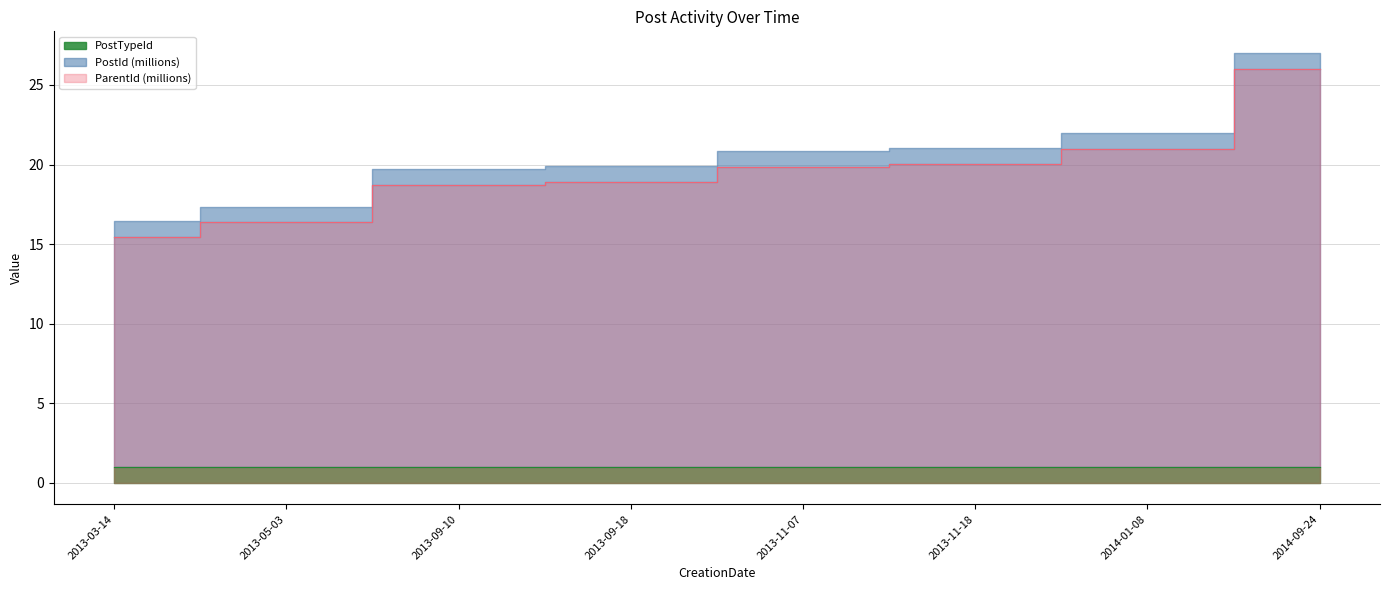

What is the difference between the maximum and second lowest values in the PostId series?

9.7